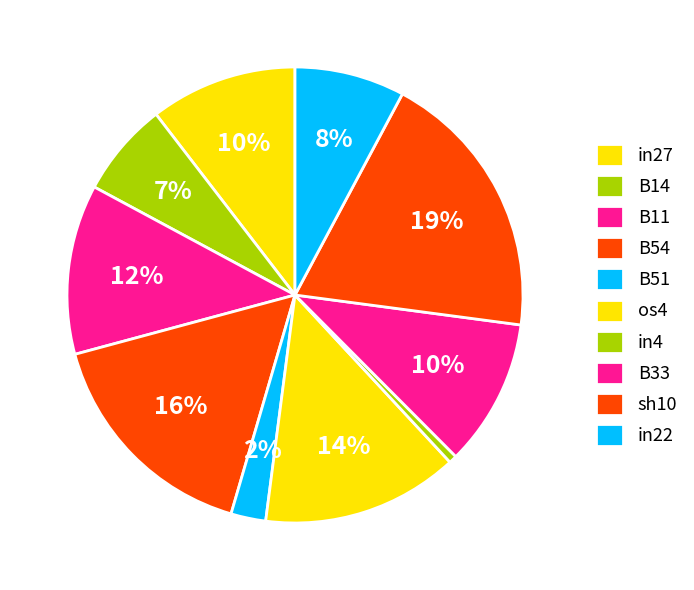

To the nearest percent, what percentage of the pie is in4?

1%